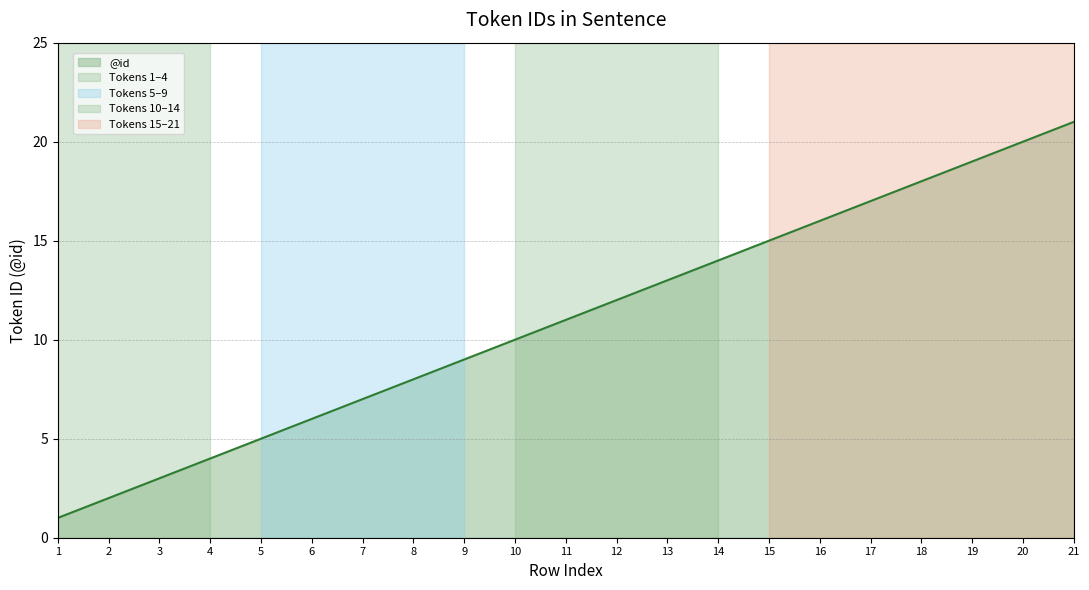

How many values are below 11?

10